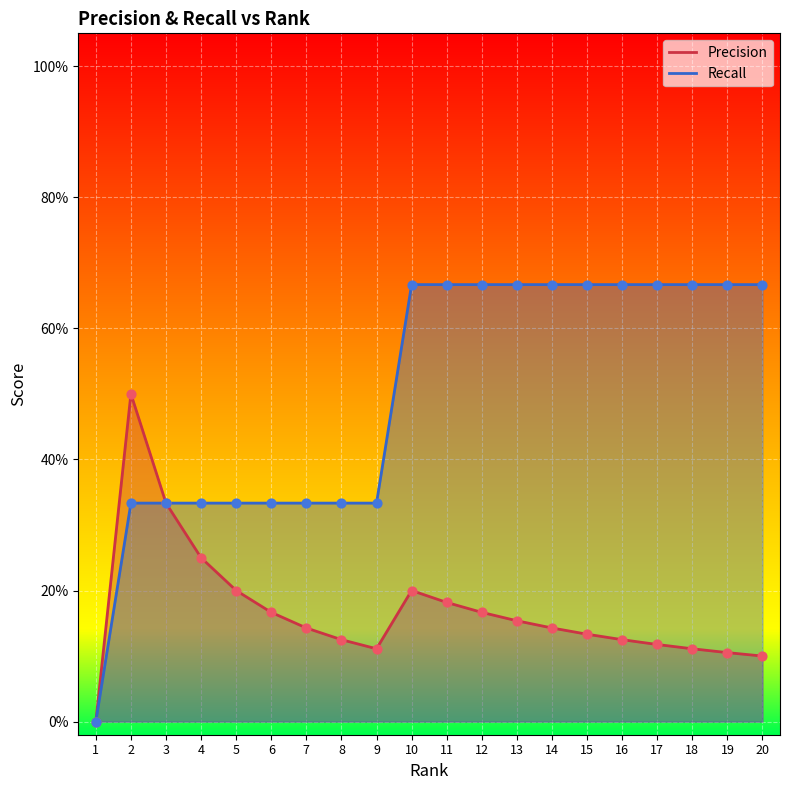

Which series contains the highest Y value?

Recall